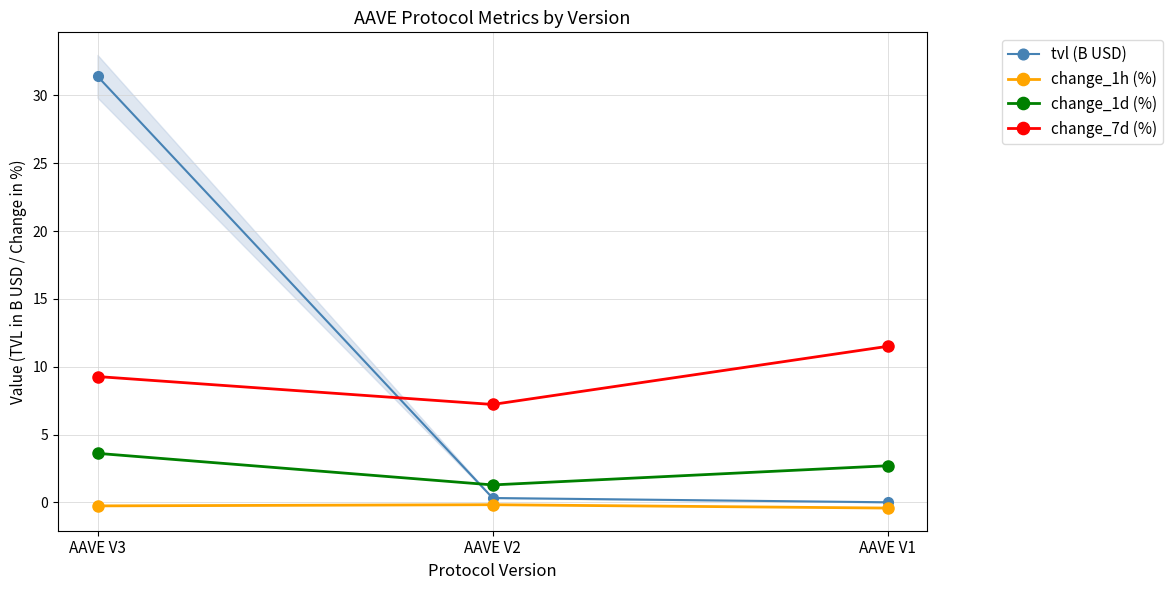

What is the difference between the maximum and minimum values in the change_1h (%) series?

0.2